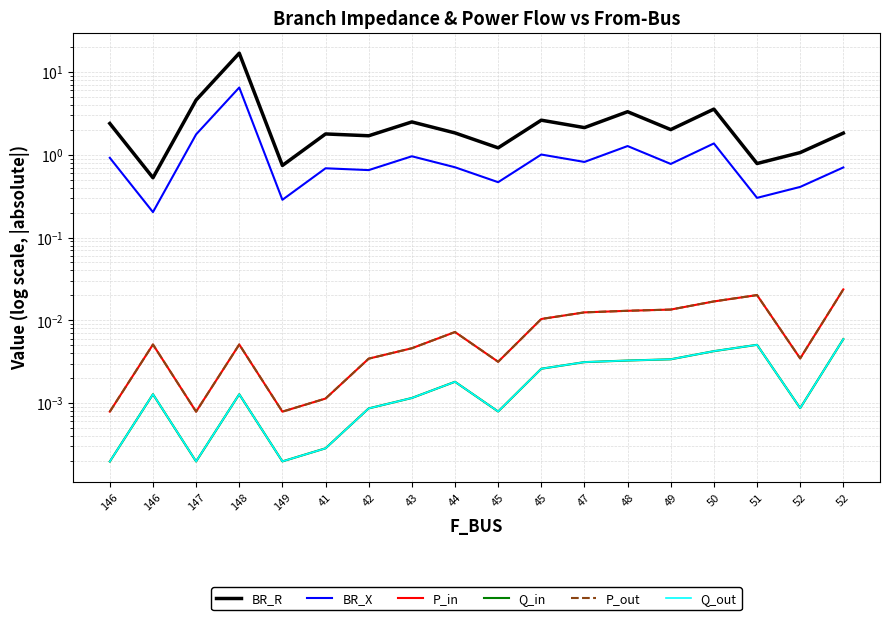

Which series has the largest total across all categories?

BR_R